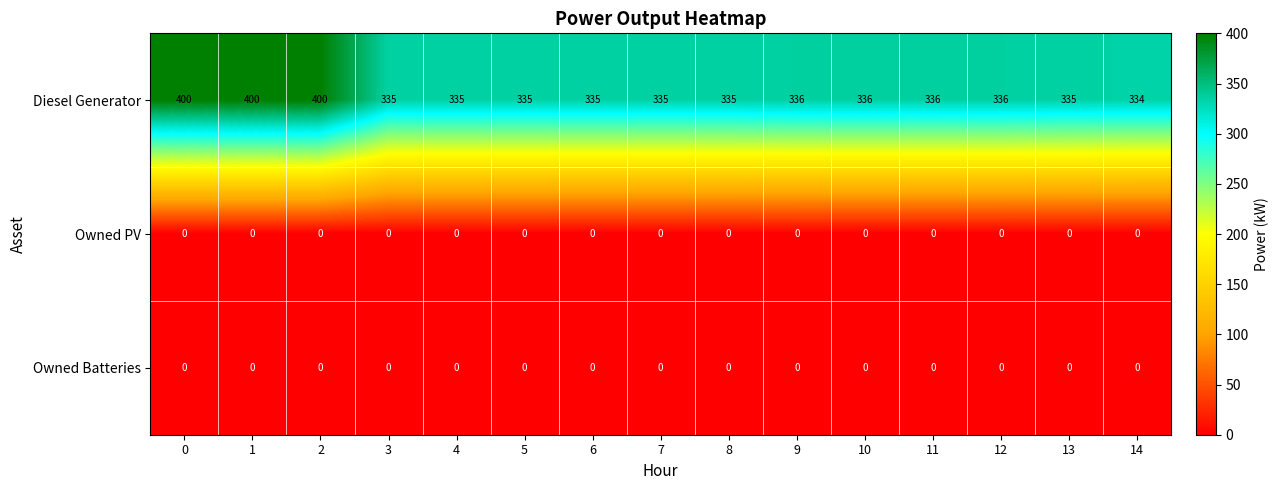

What is the sum of the Diesel Generator values at 1 and 6?

735